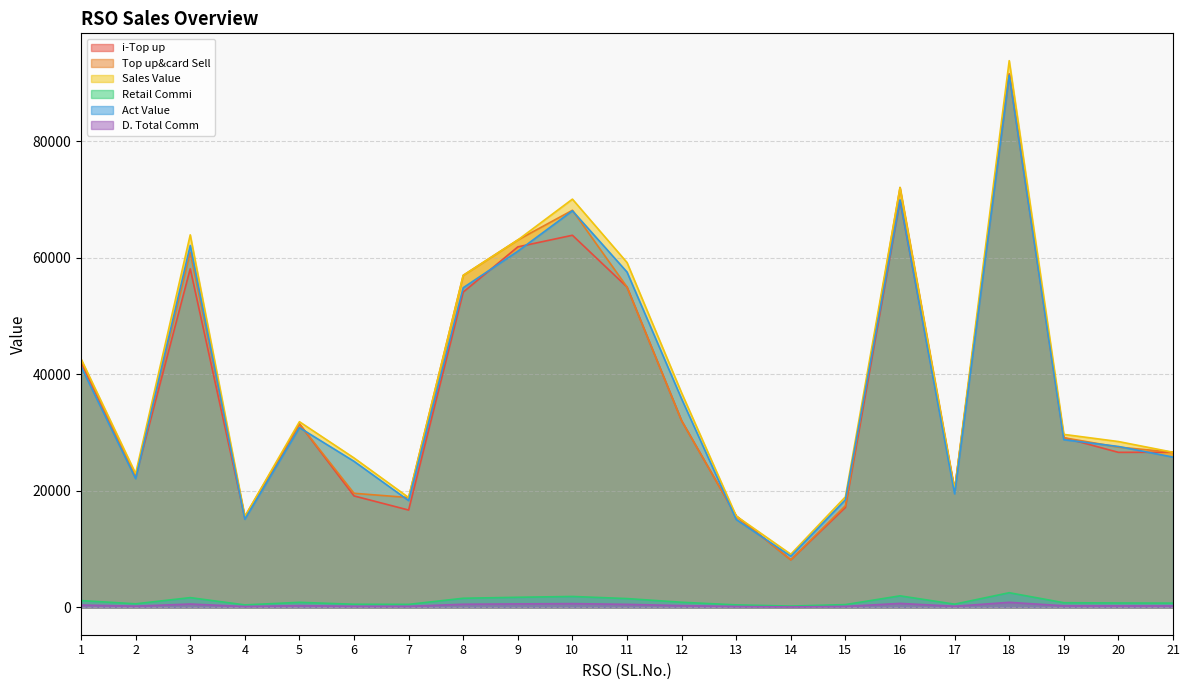

What is the total value across all series at 9?

251530.3